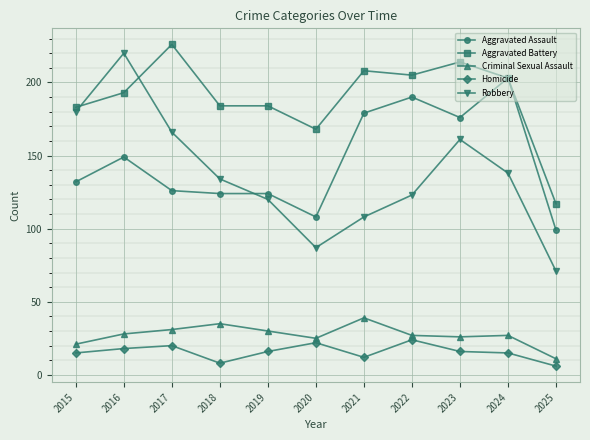

Which series changed the most between 2021 and 2023?

Robbery